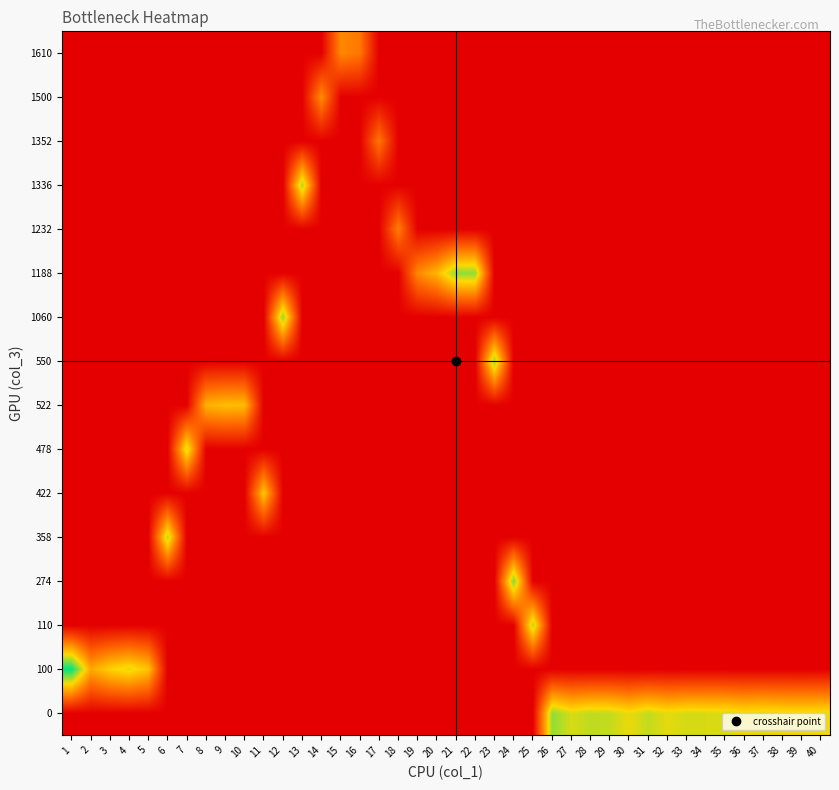

At which category is the sum across all series the highest?

1